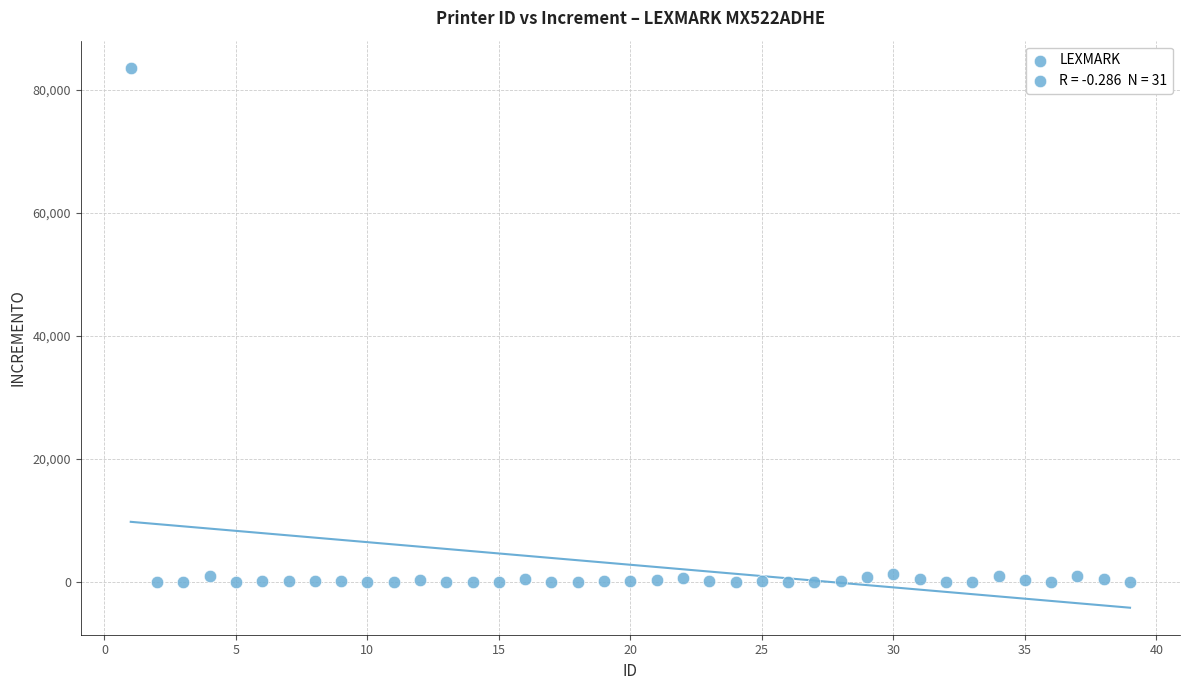

What is the range of X values (max minus min)?

38